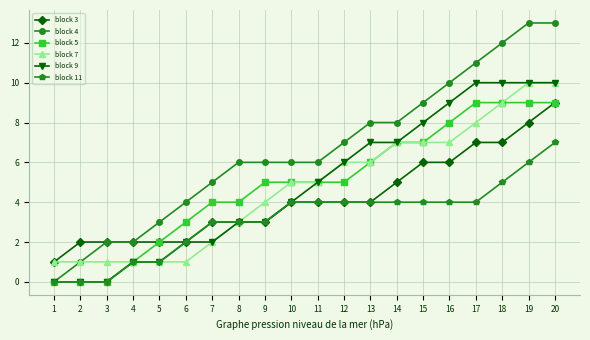

The value of block 4 at 10 is 9. True or false?

False